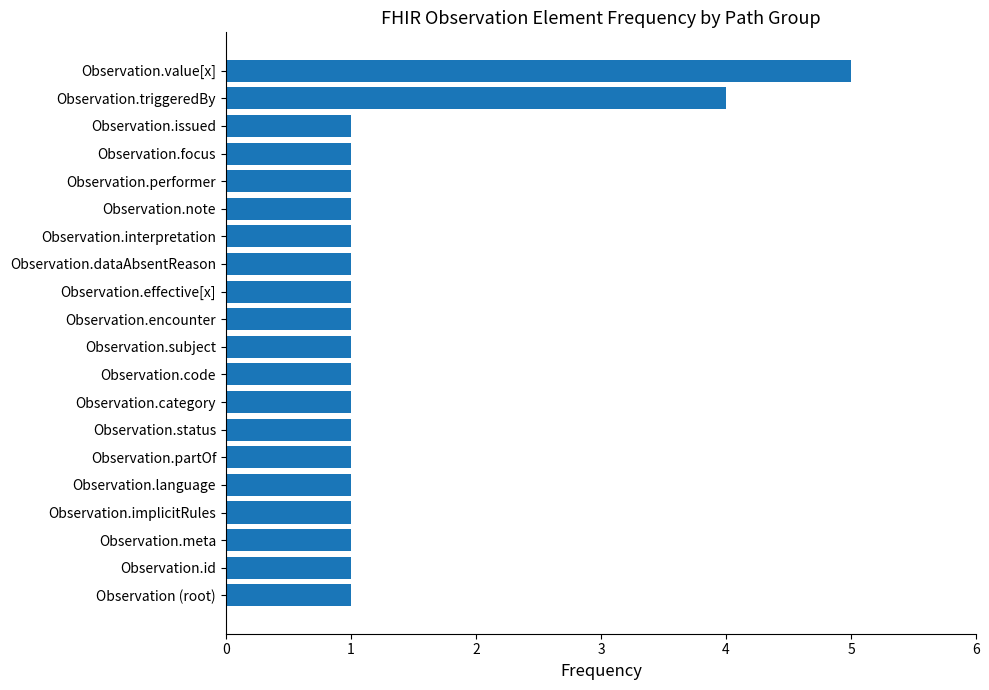

How many bars are there in total?

20